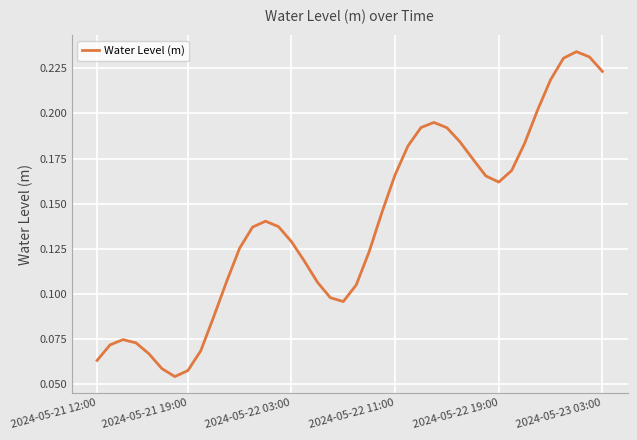

Rank the categories by value from highest to lowest.

37, 38, 36, 39, 35, 34, 26, 25, 27, 28, 33, 24, 29, 32, 23, 30, 31, 22, 13, 14, 12, 15, 11, 21, 16, 10, 17, 20, 18, 19, 9, 2024-05-22 03:00, 2024-05-22 11:00, 2024-05-21 19:00, 8, 2024-05-22 19:00, 2024-05-21 12:00, 2024-05-23 03:00, 7, 6